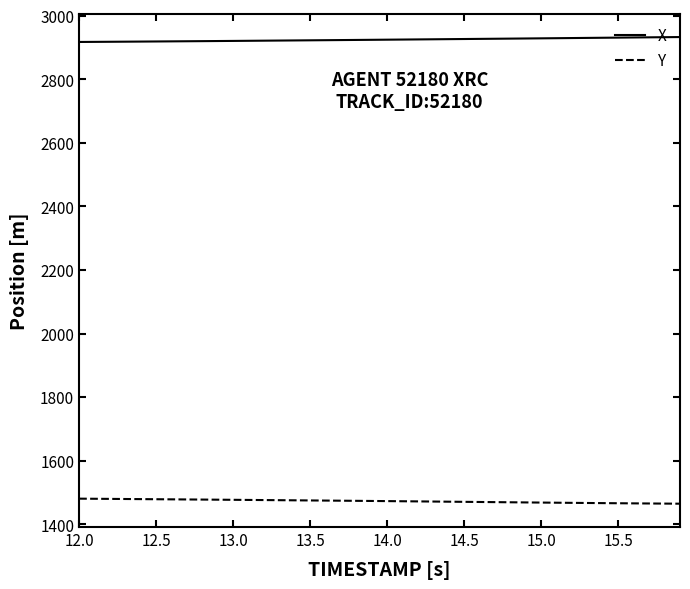

What is the smallest value displayed?

1464.7